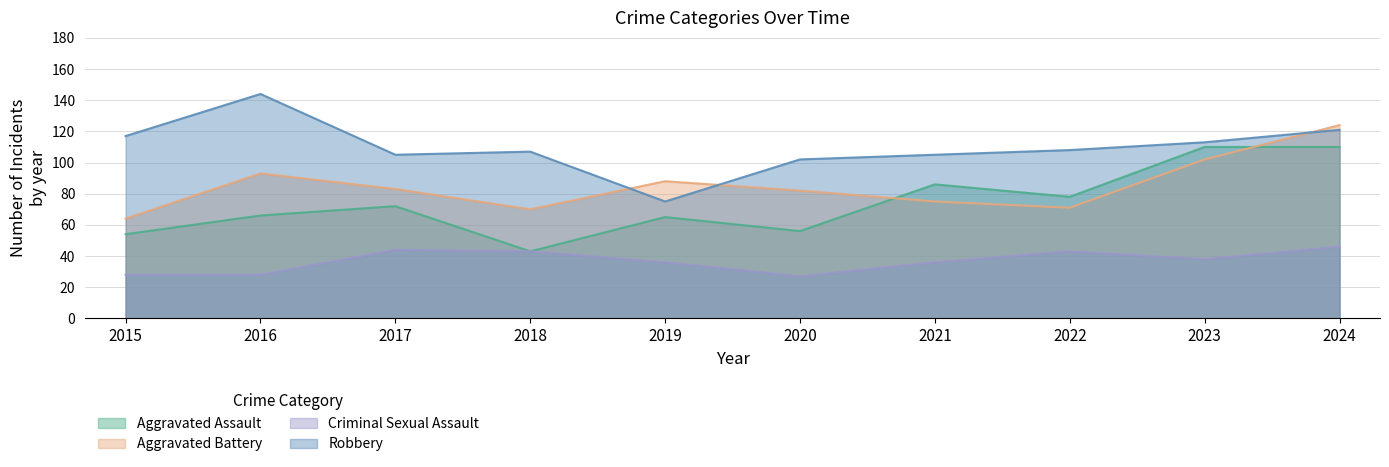

Which label corresponds to the smallest value in the chart?

2020